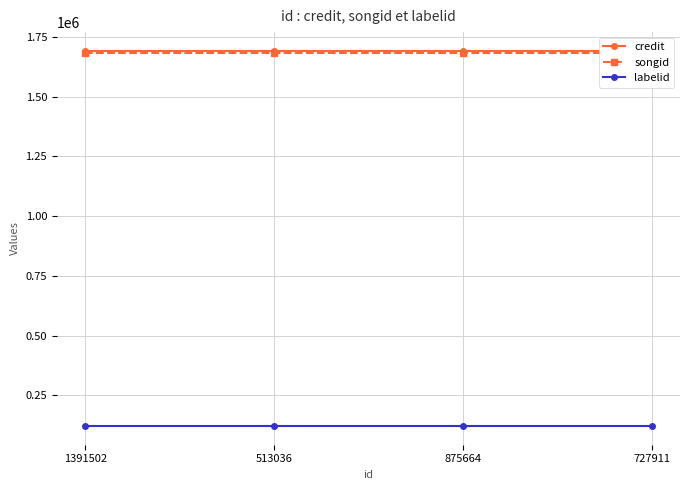

What is the average value of the songid series?

1682060